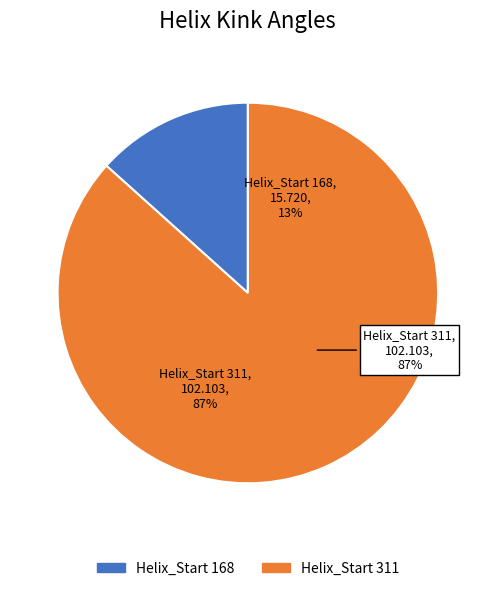

What is the change in value from 168 to 311?

+86.4